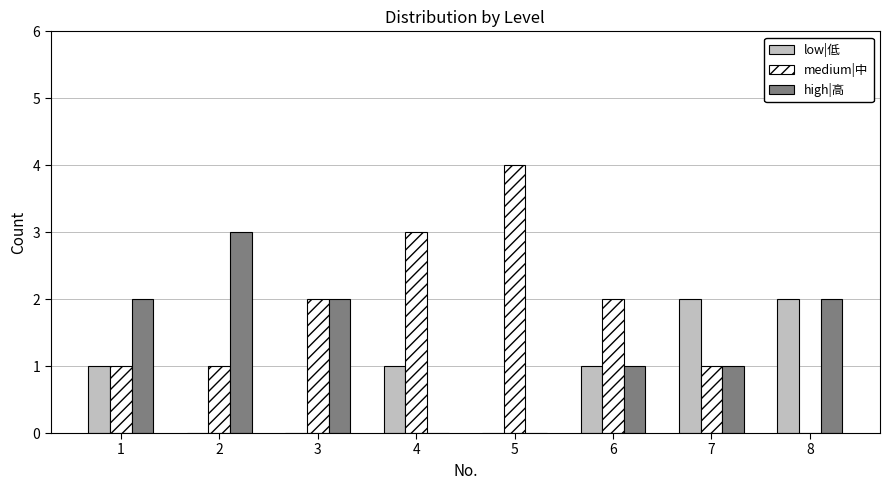

What is the sum of all high|高 values?

11